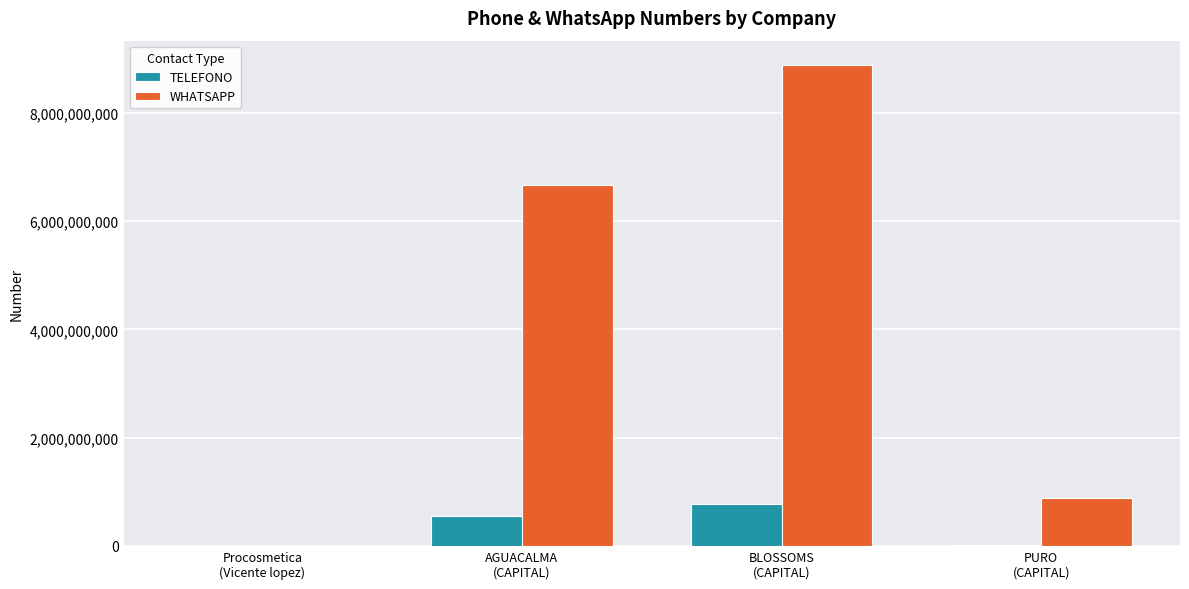

At which label is WHATSAPP closest to 4446111110?

AGUACALMA
(CAPITAL)